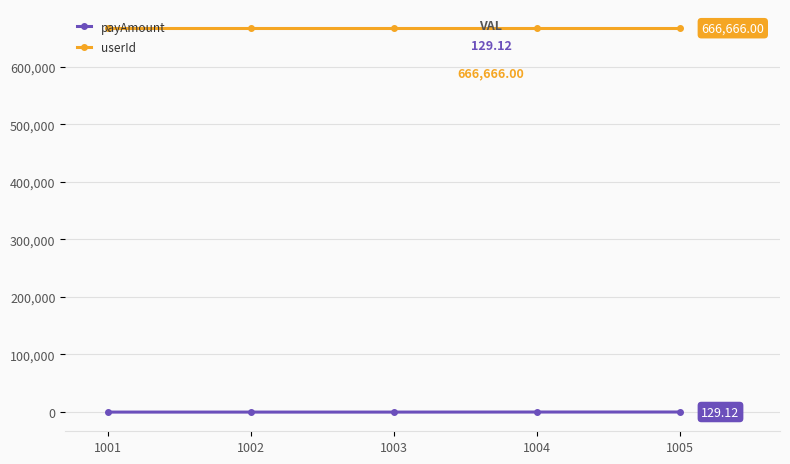

Is the value of payAmount at 1005 greater than the value of userId at 1005?

No